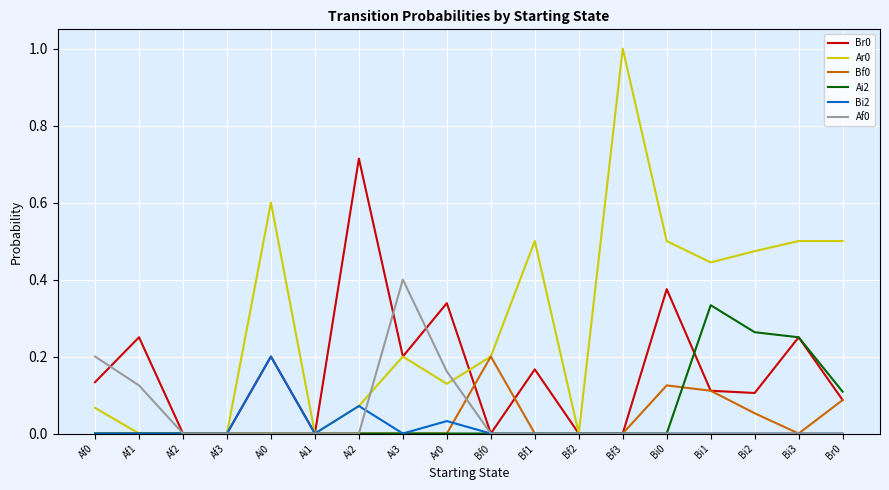

What is the total value across all series at Bi0?

1.0